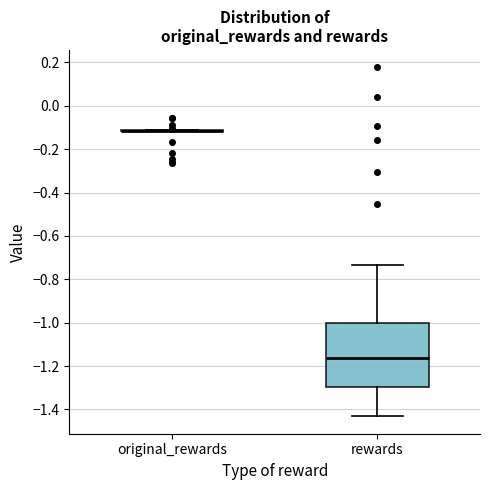

Reading left to right, read every box against the y-axis: the position of its median line, the range the box covers, and the ends of its whiskers. The values are not printed on the chart, so give them approximately, as read against the axis.

original_rewards: box collapsed to a line at -0.12, whiskers -0.12 to -0.12
rewards: median -1.16, box -1.30 to -1.00, whiskers -1.44 to -0.74